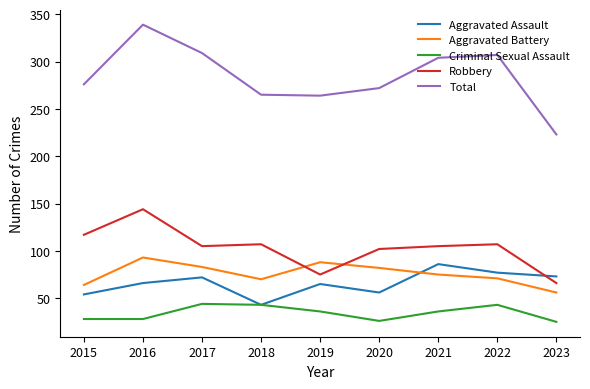

Which label corresponds to the largest value in the chart?

2016